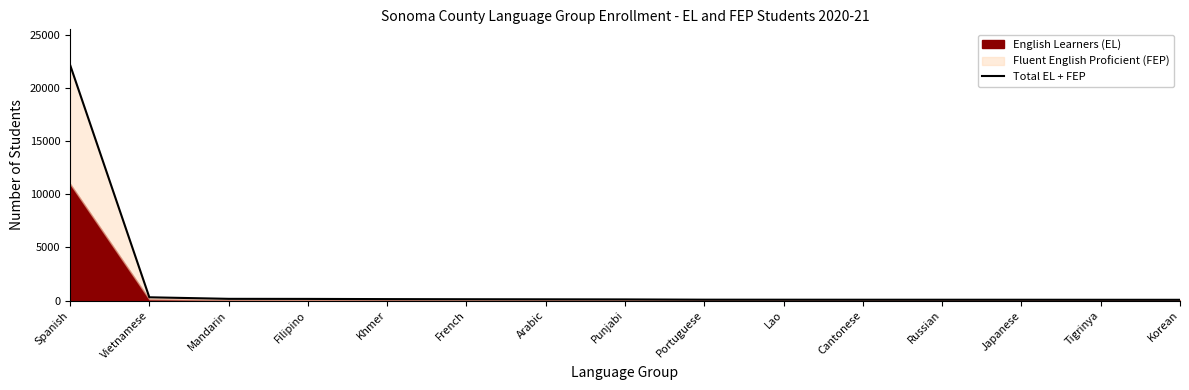

What is the difference between the maximum and minimum values?

22134